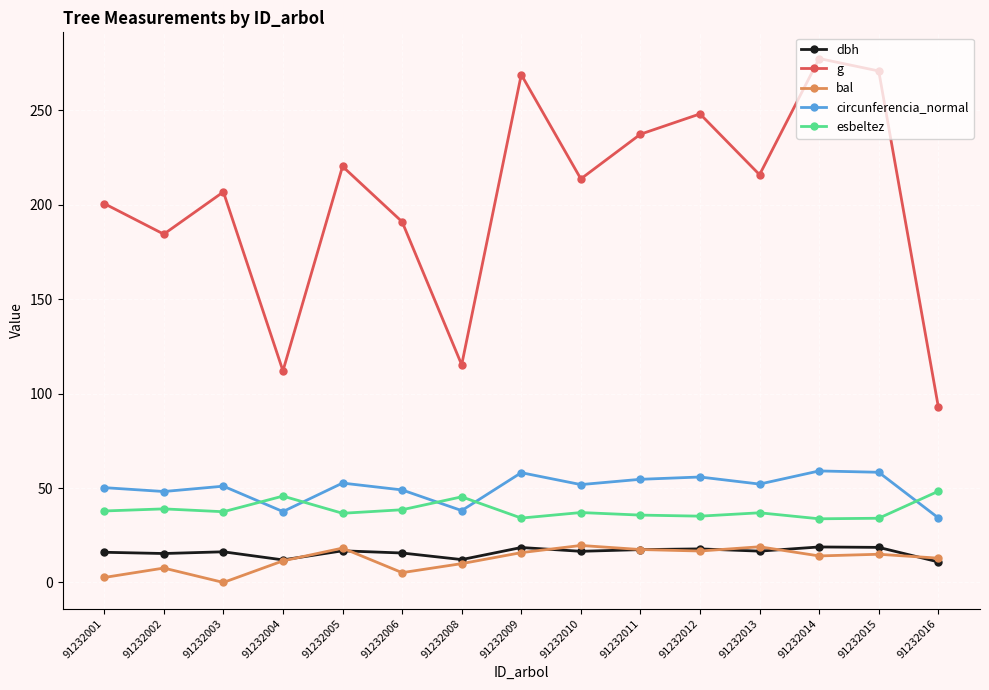

True or false: g and bal intersect in this chart.

False